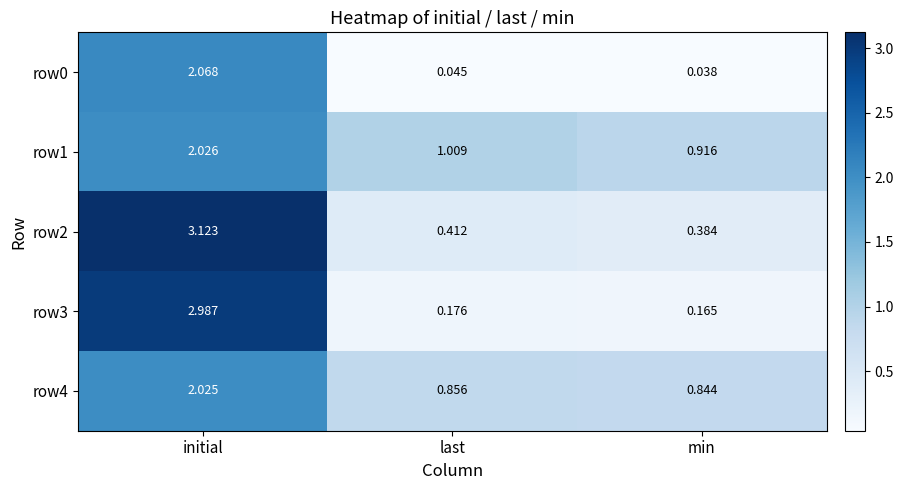

Which category has the highest value in the row2 series?

initial